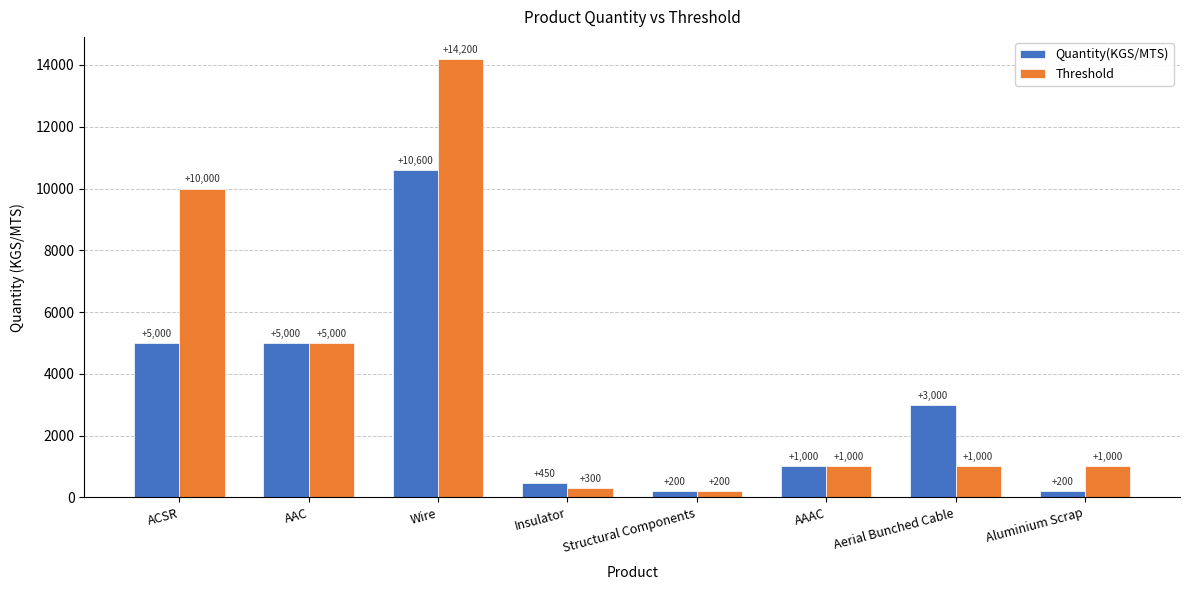

What is the sum of all Threshold values?

32700